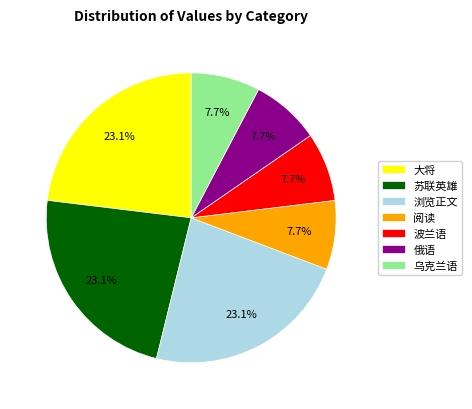

The 苏联英雄 slice represents 18% of the pie. True or false?

False